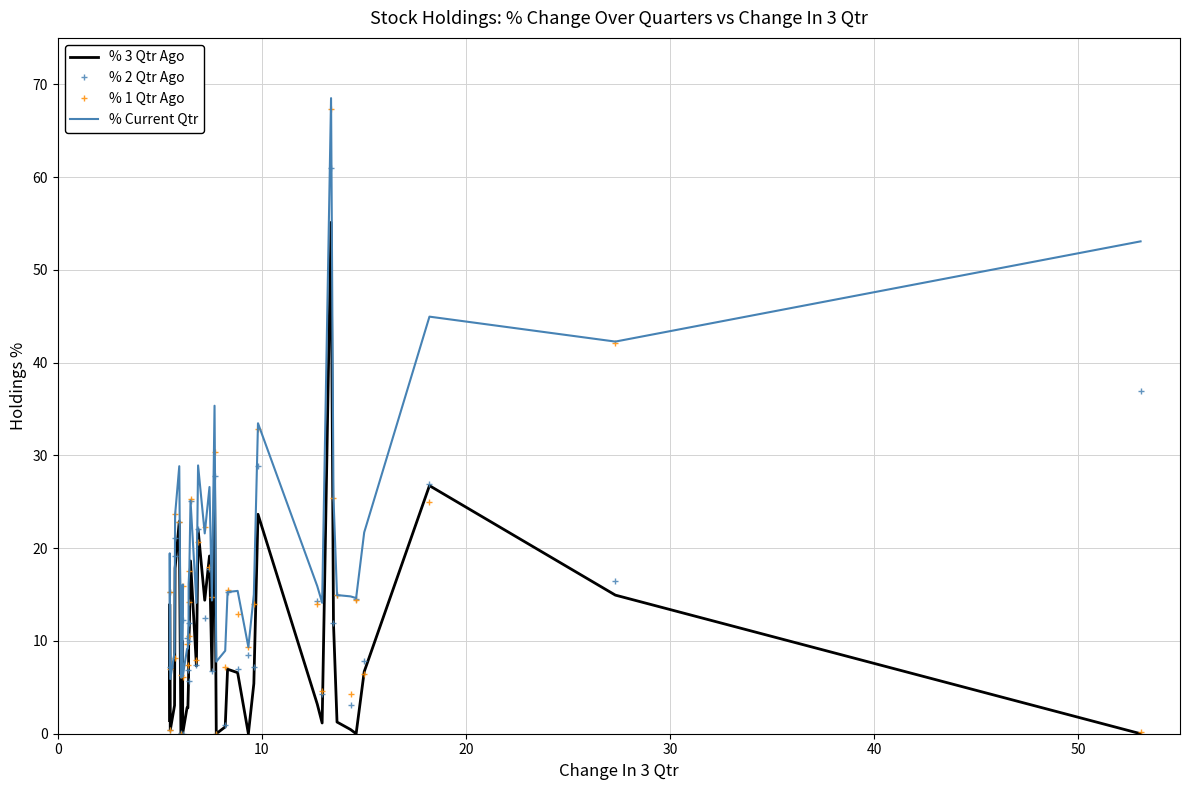

Which series has the largest range (max minus min)?

% 1 Qtr Ago